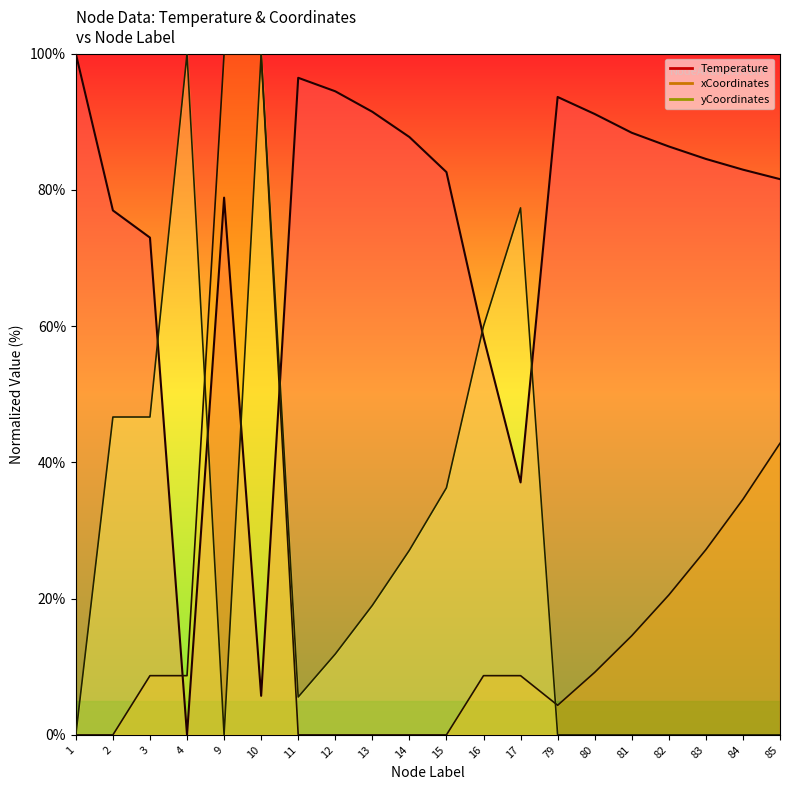

List the labels in order of yCoordinates_scaled value, smallest first.

1, 79, 80, 81, 82, 83, 84, 85, 9, 11, 12, 13, 14, 15, 2, 3, 16, 17, 4, 10